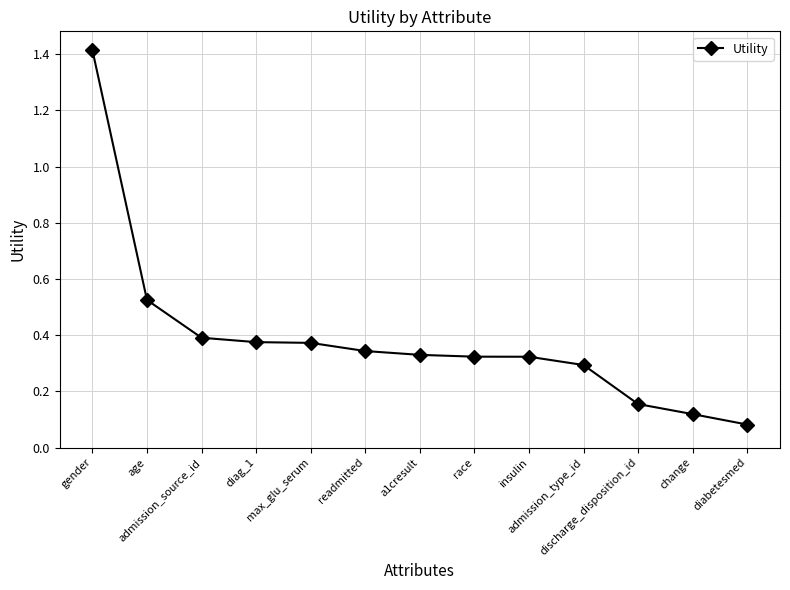

What is the difference between the maximum and minimum values?

1.3